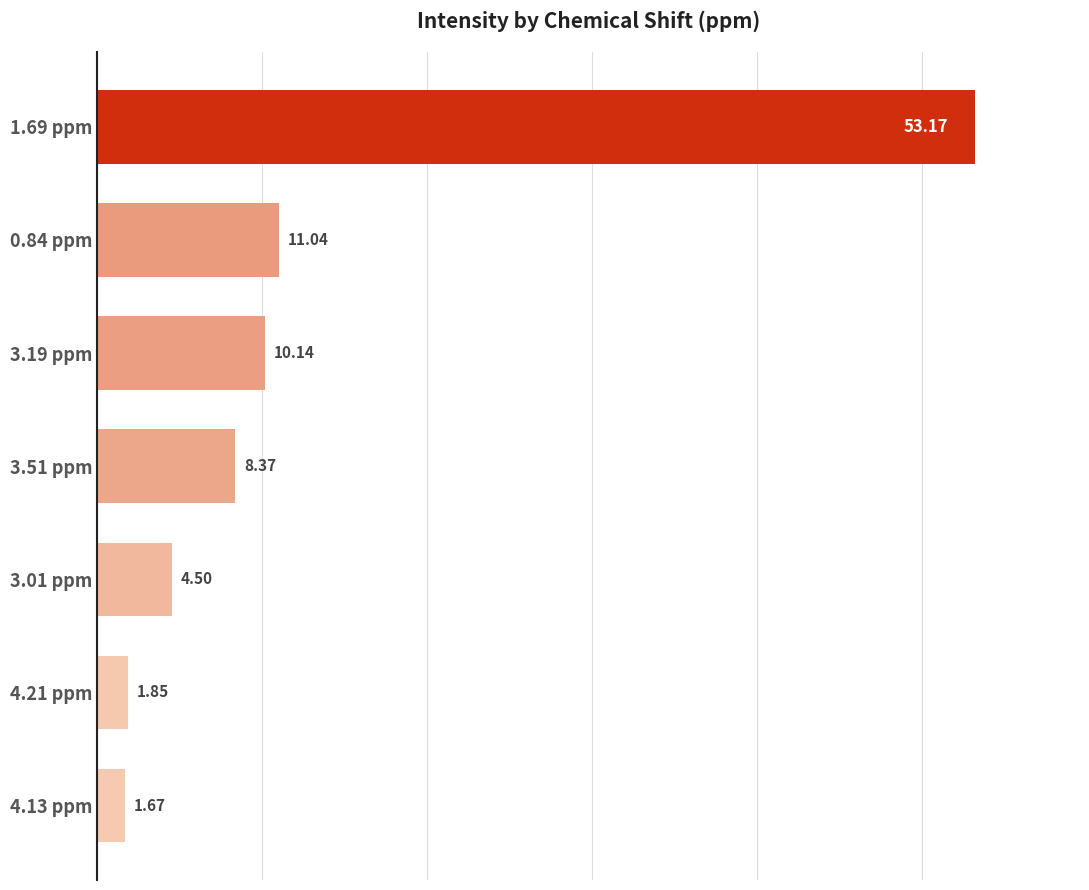

At which category does the chart reach its minimum across all series?

4.13 ppm